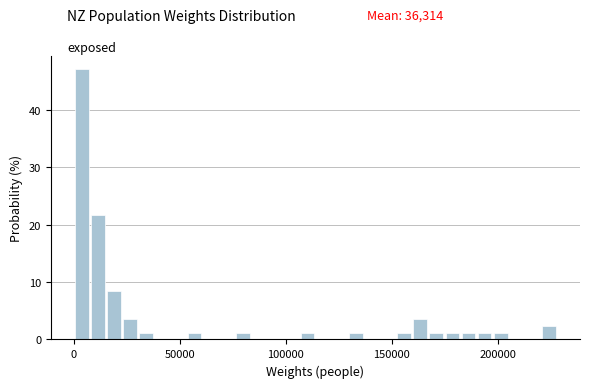

Read against the x-axis, roughly where is the centre of the tallest bar?

5000